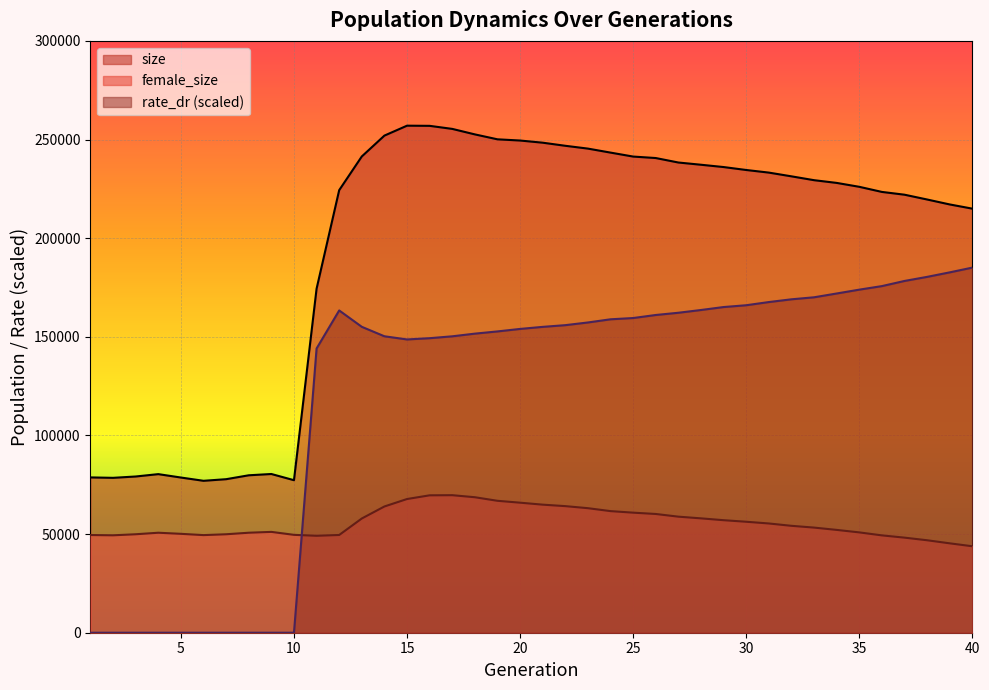

Which category has the highest value in the size series?

15